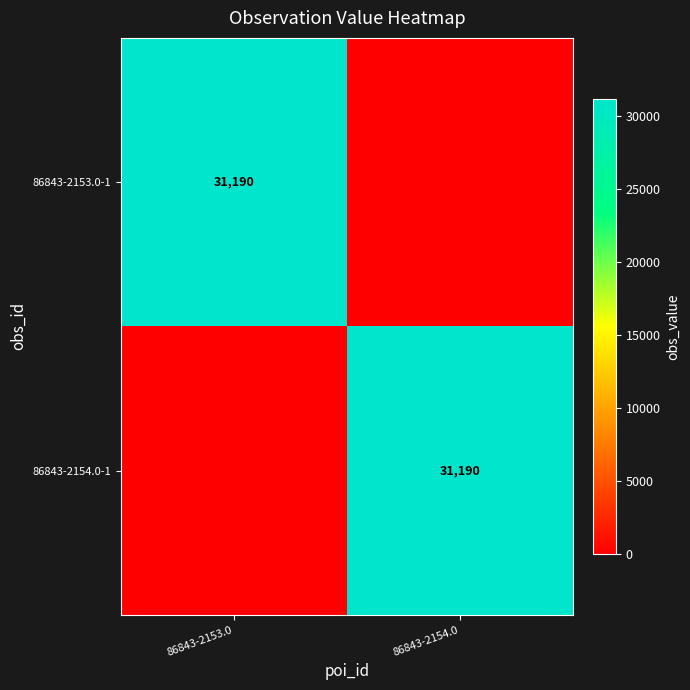

How many categories are shown in the chart?

2